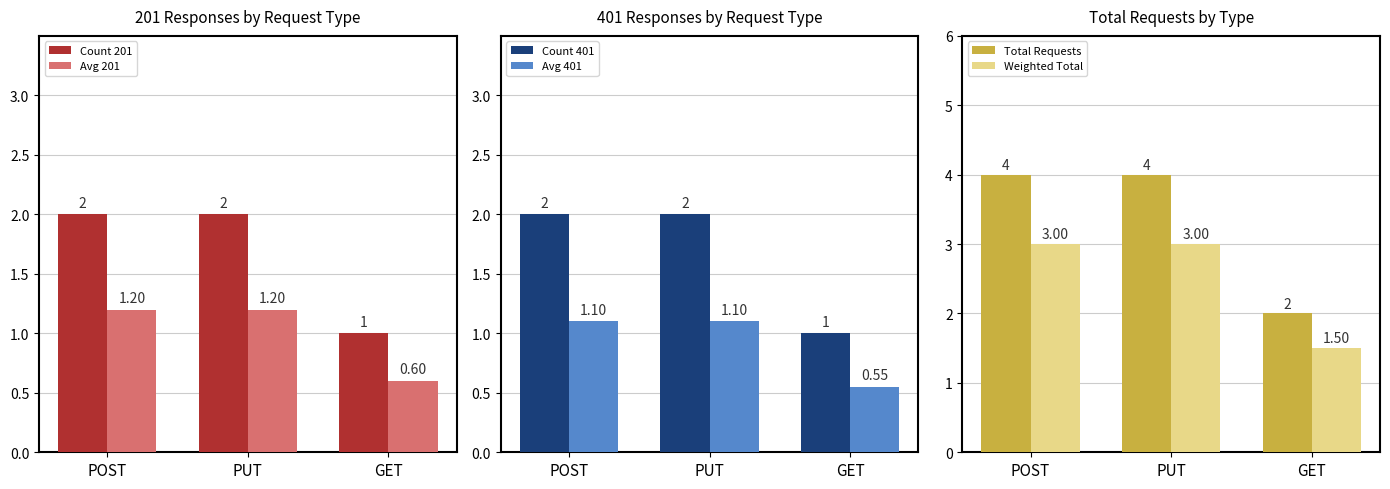

What position from the left is GET?

3